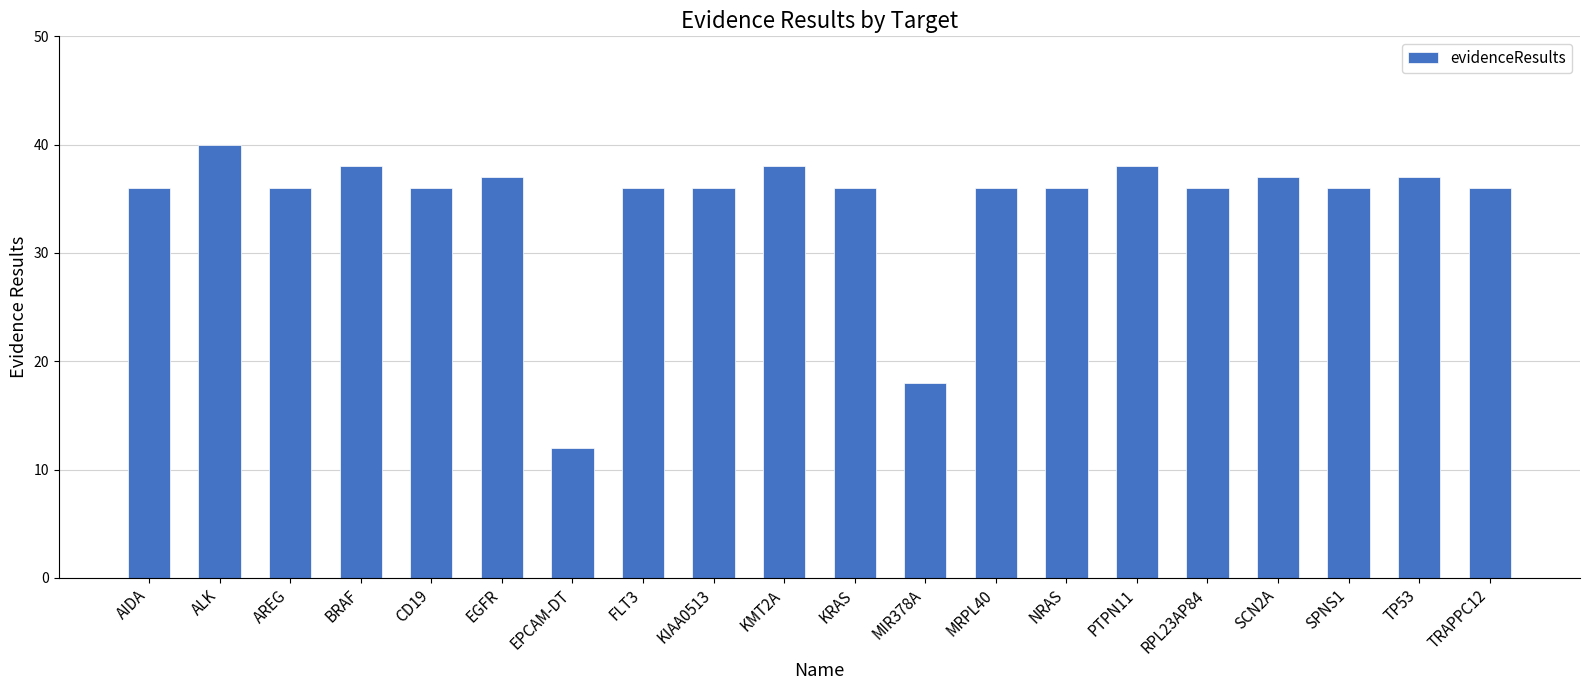

Are the bars horizontal?

No